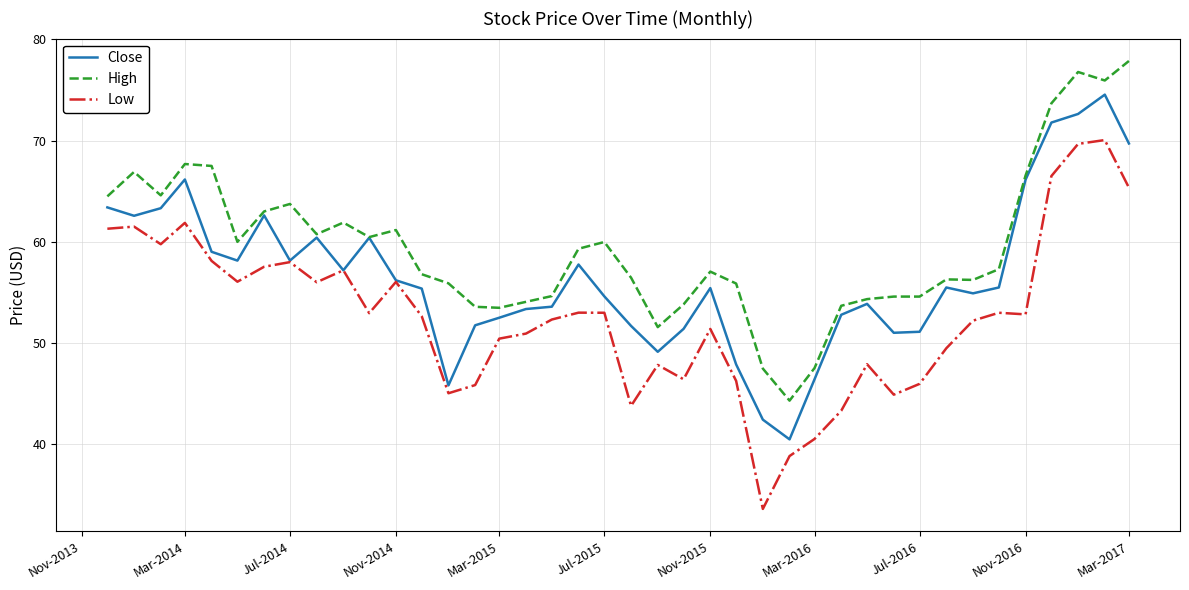

Rank the series by their average value, from highest to lowest.

High, Close, Low